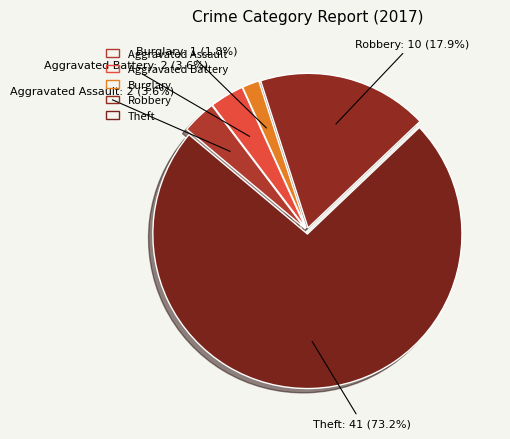

How many slices are in this pie chart?

5